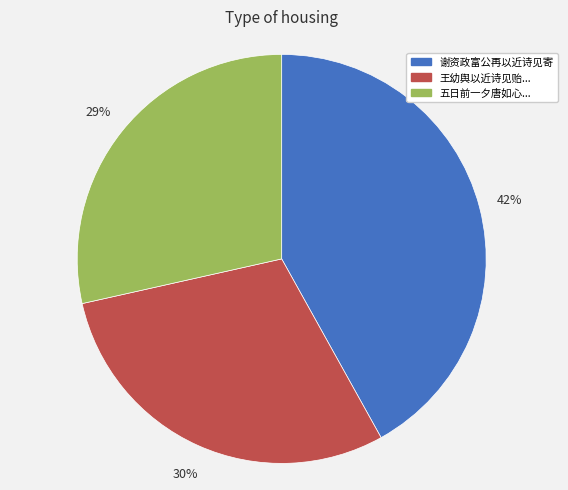

To the nearest percent, what is the average slice percentage?

33%